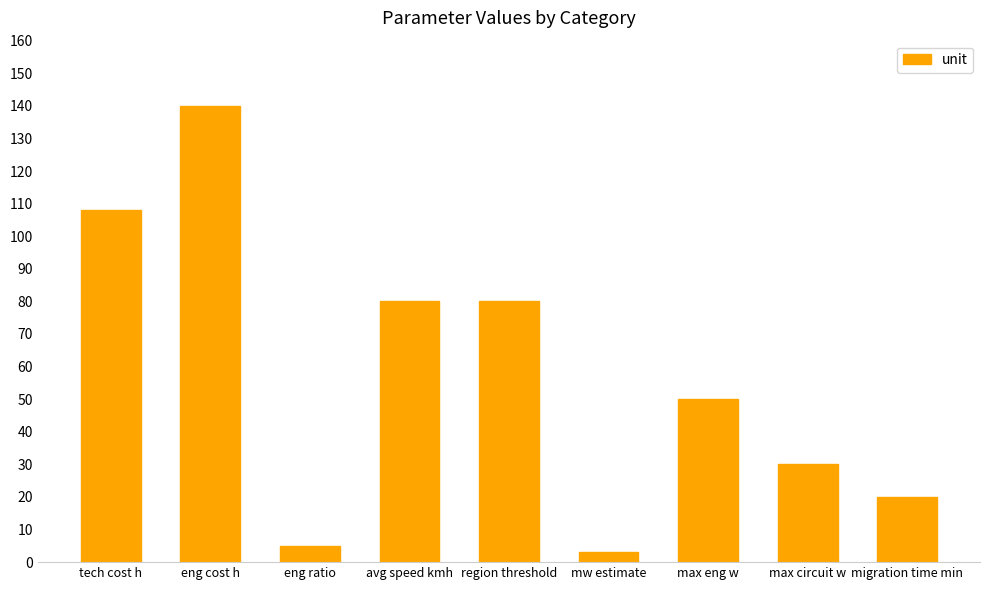

What is the minimum value shown in the chart?

3